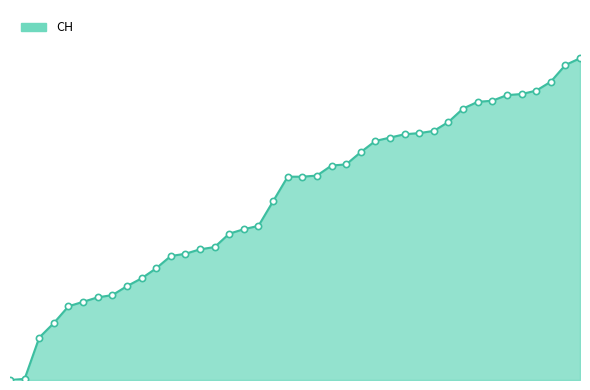

How many lines are shown in the chart?

1